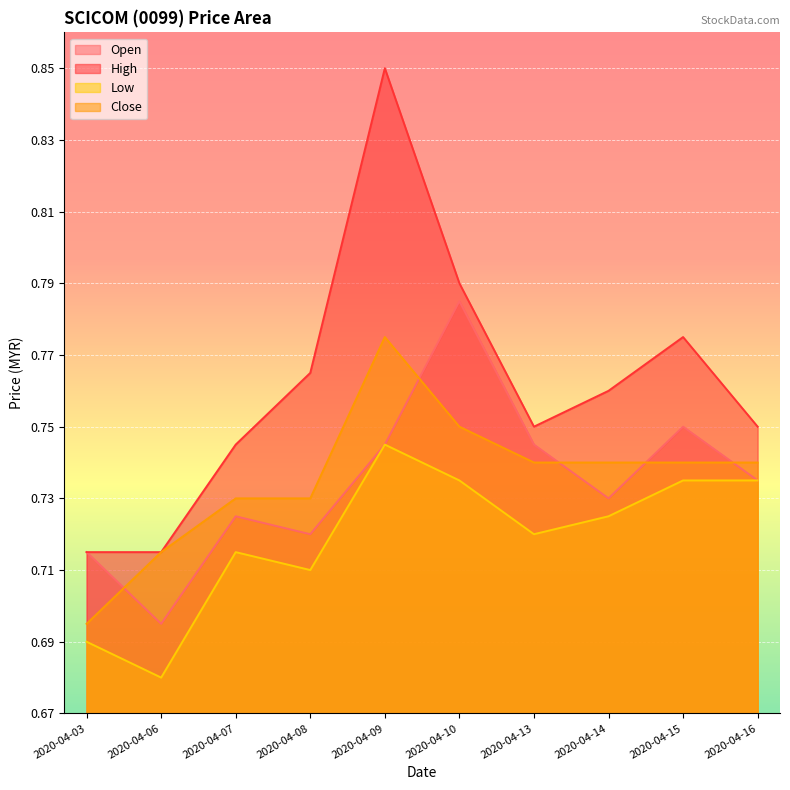

What is the spread (max minus min) of values at 2020-04-08?

0.1